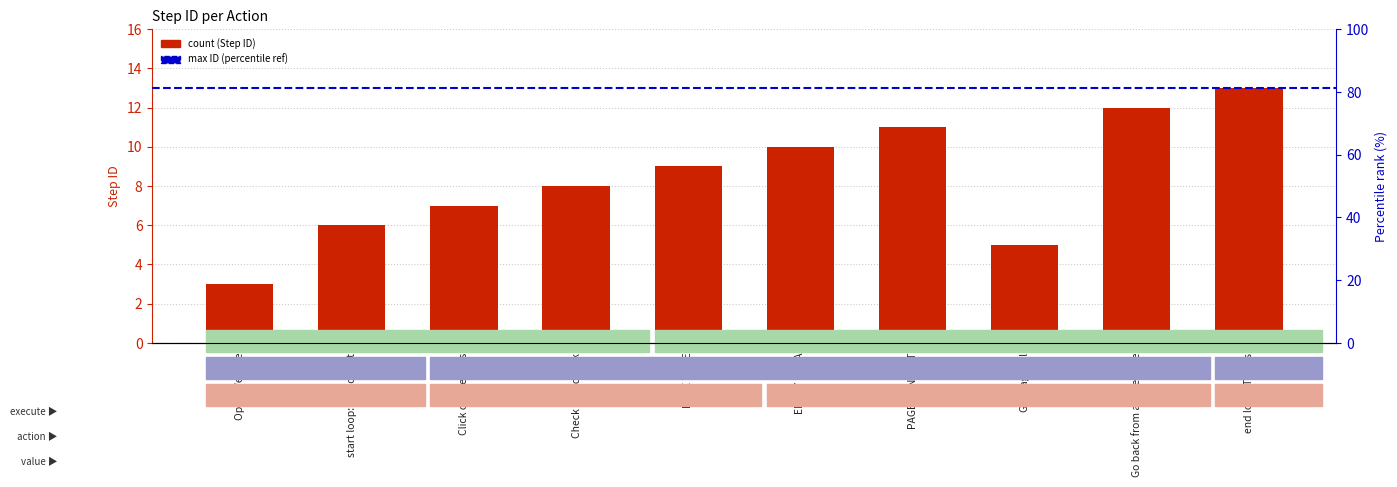

What is the sum of the values at Get page url and ENTRY META?

15